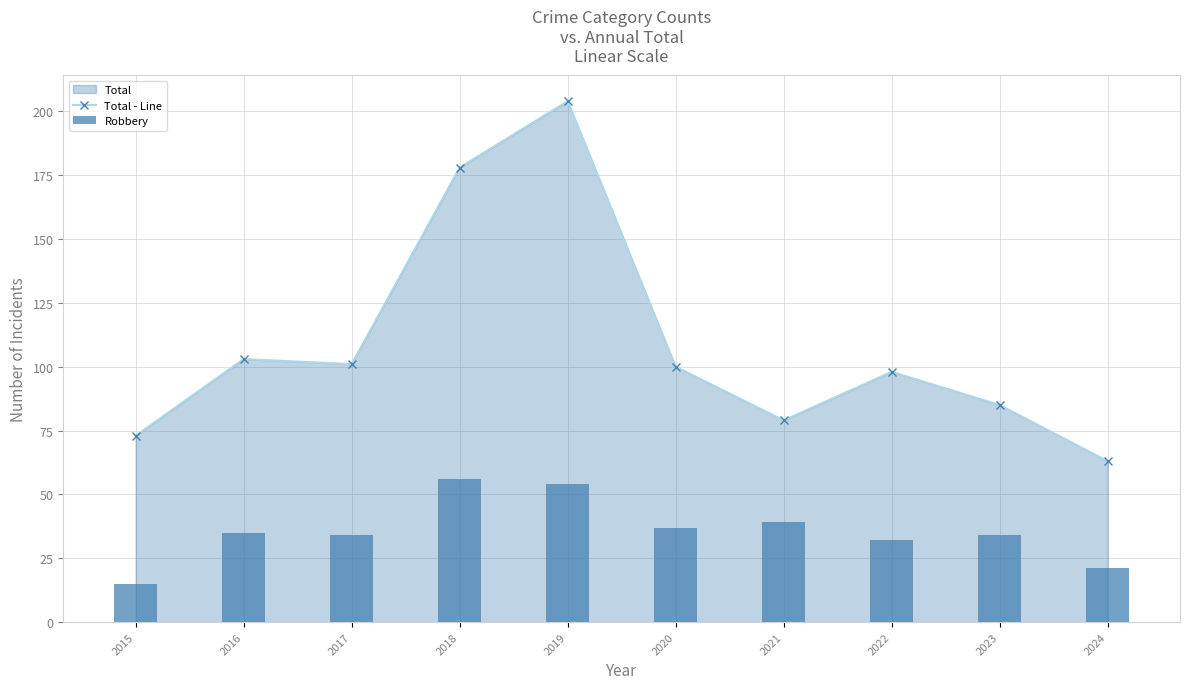

True or false: Total - Line has a value of 73 at 2015.

True